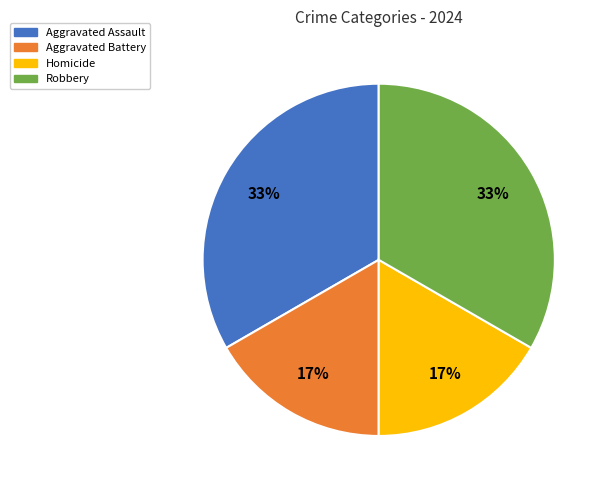

To the nearest percent, what percentage of the pie is Homicide?

17%